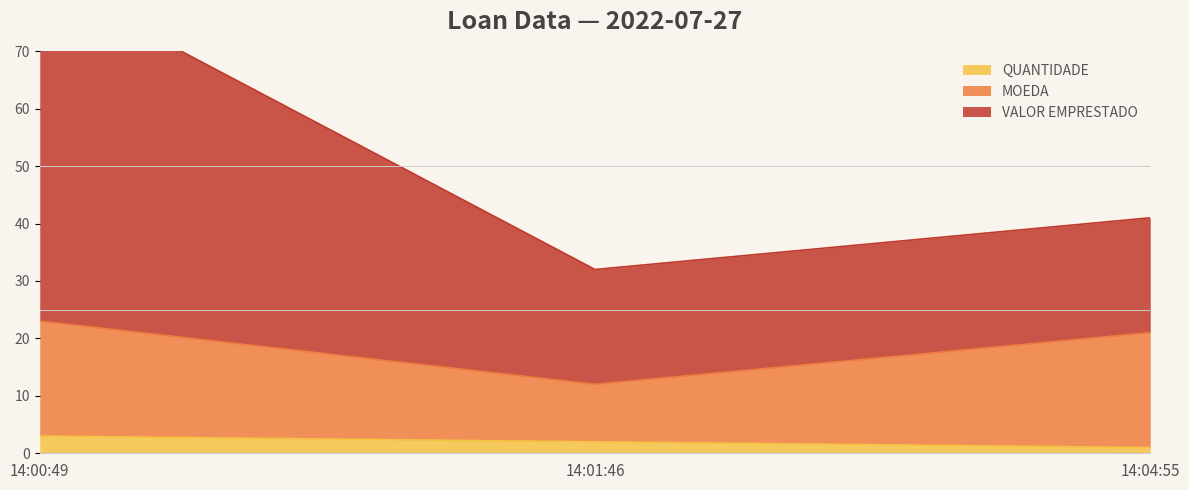

What is the average value of the VALOR EMPRESTADO series?

52